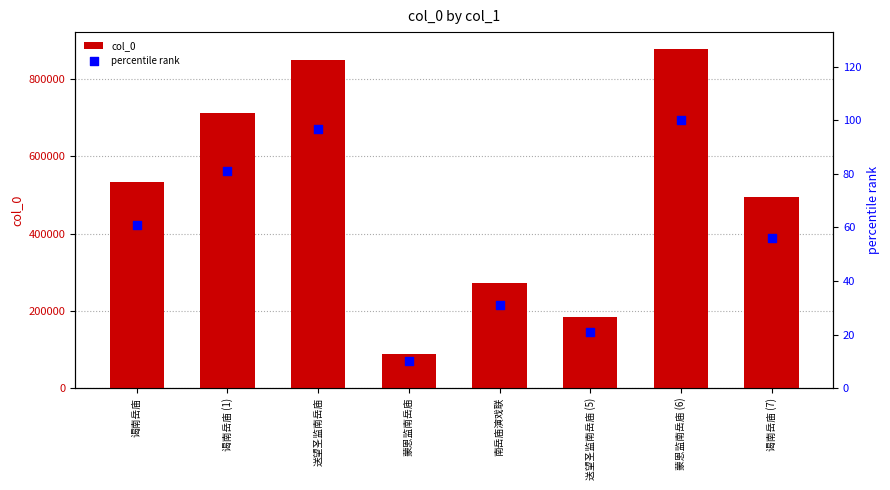

Is the value of percentile rank at 送望圣监南岳庙 (5) greater than the value of col_0 at 蒙恩监南岳庙?

No